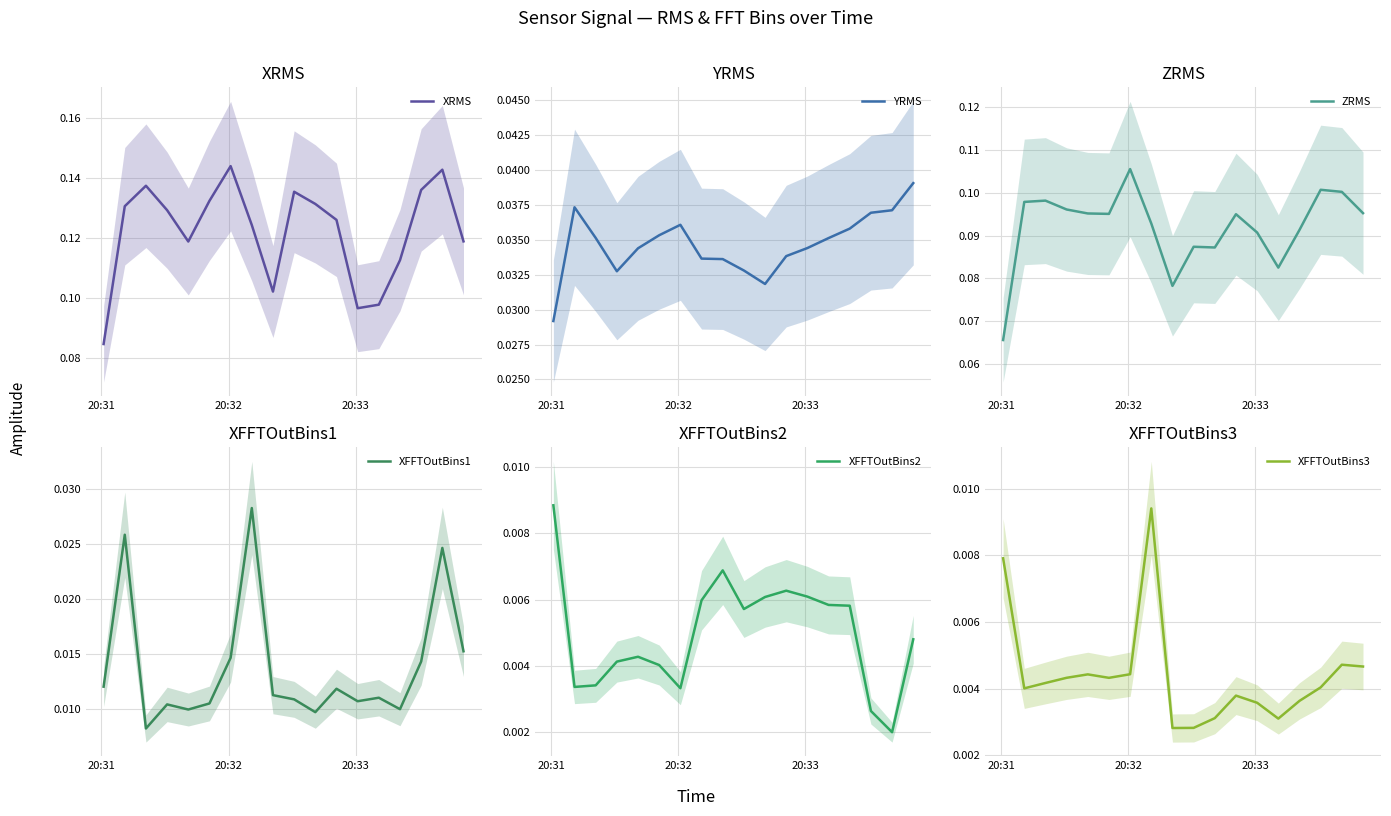

Which series has the largest total across all categories?

XRMS